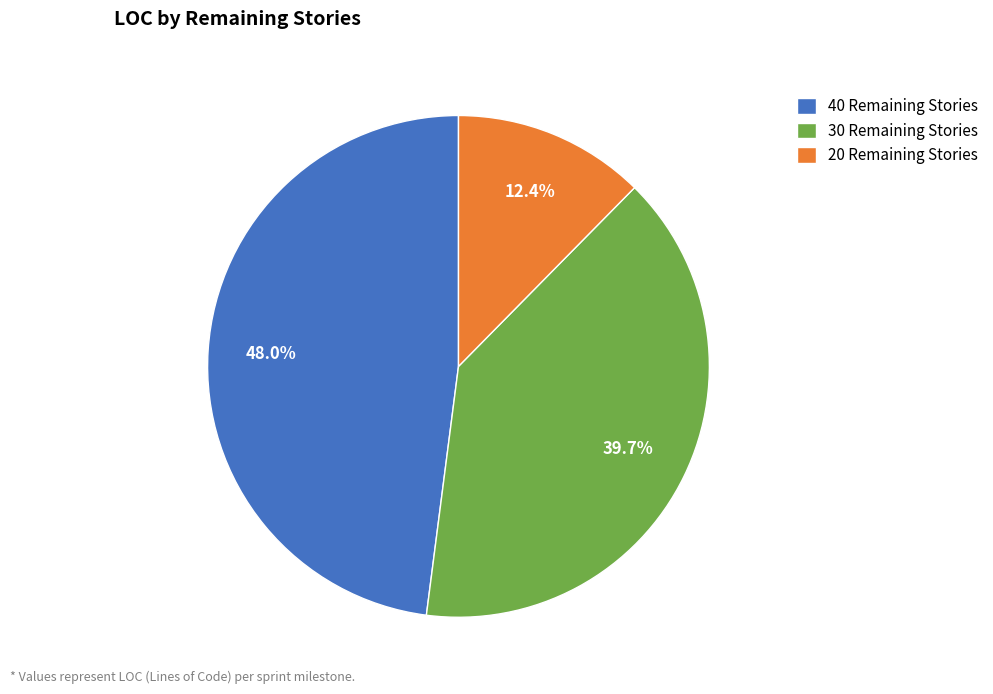

Which category has the smallest portion of the pie?

20 Remaining Stories